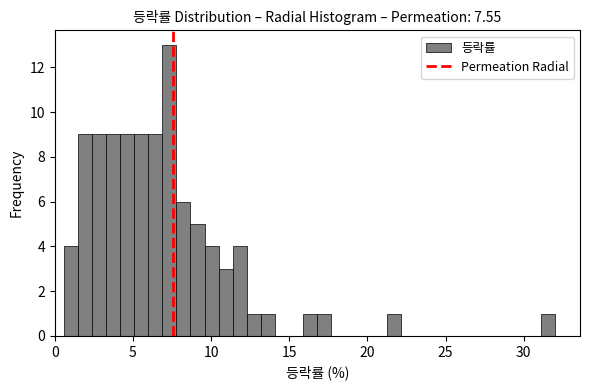

Around what value on the x-axis is the tallest bar? Give the approximate position of its centre, as read against the axis.

7.5